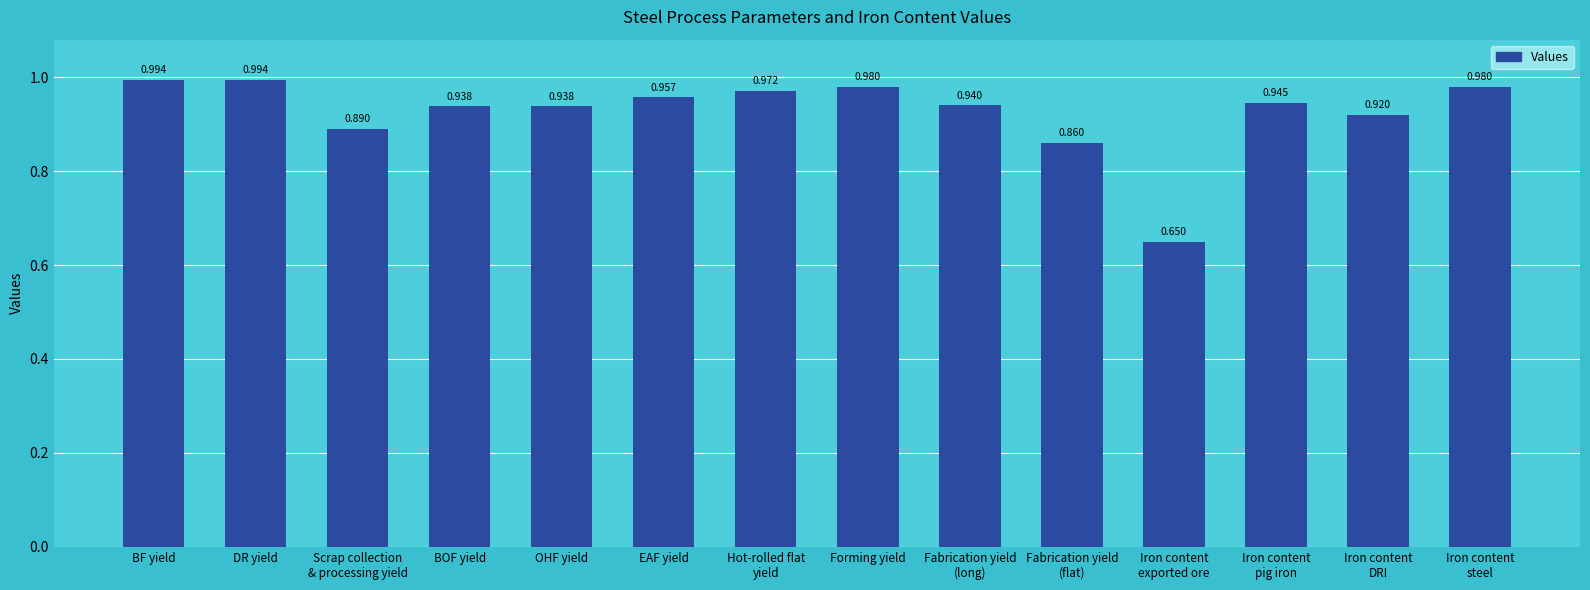

Are the bars grouped side by side (vs. stacked)?

No